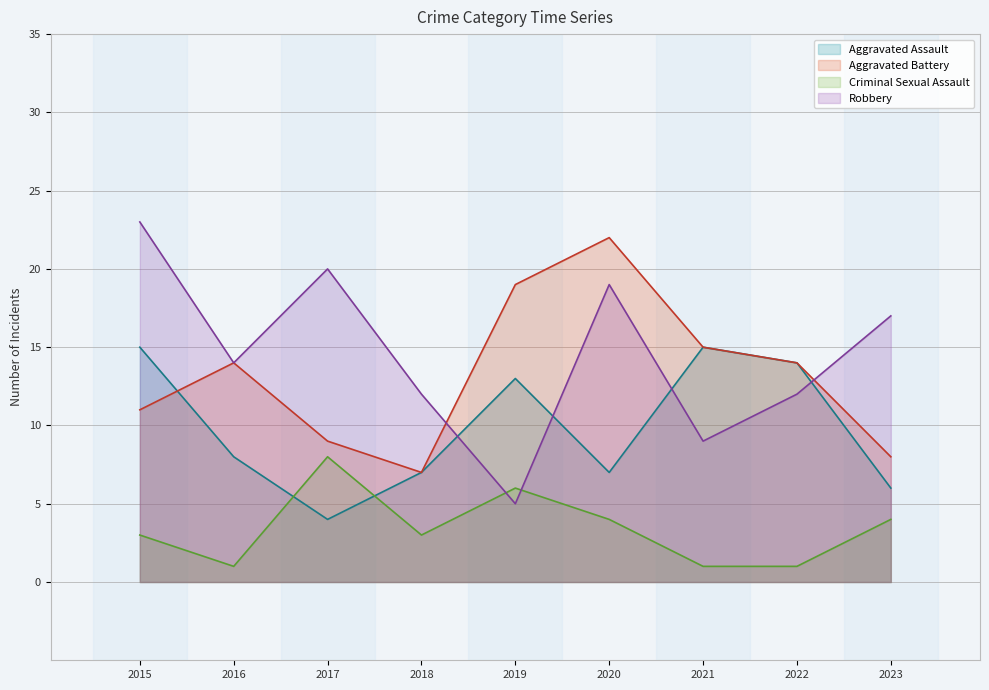

Where does the Aggravated Battery series first go above 14?

2019